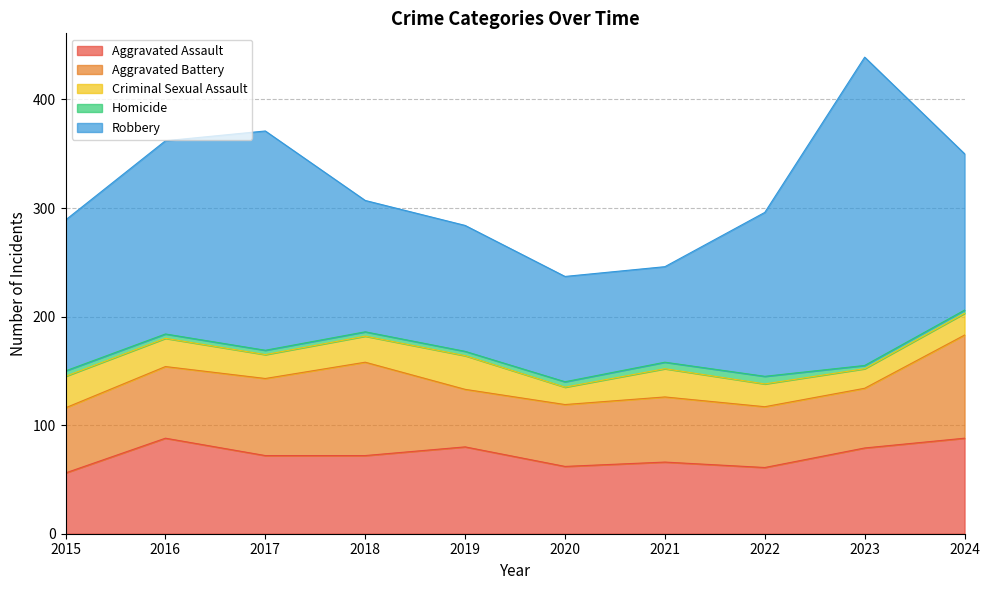

Reading right to left, extract all data points from this chart.

Aggravated Assault: 88	79	61	66	62	80	72	72	88	56
Aggravated Battery: 95	55	56	60	57	53	86	71	66	60
Criminal Sexual Assault: 20	18	21	26	16	31	24	22	26	29
Homicide: 3	3	7	6	5	4	4	4	4	5
Robbery: 144	284	151	88	97	116	121	202	178	139